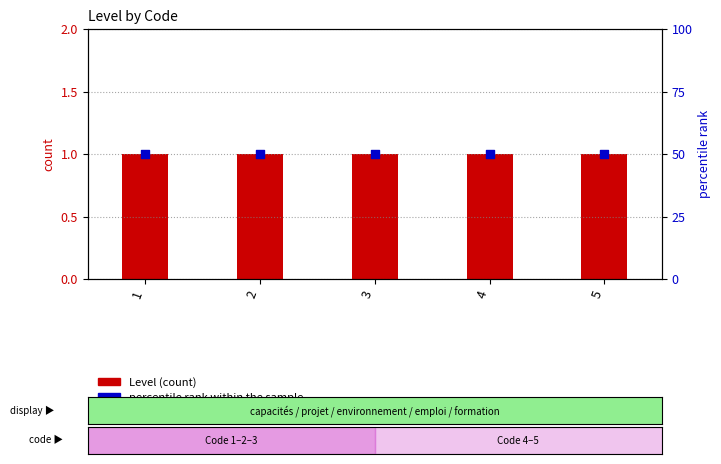

What is the total value across all series at 5?

51